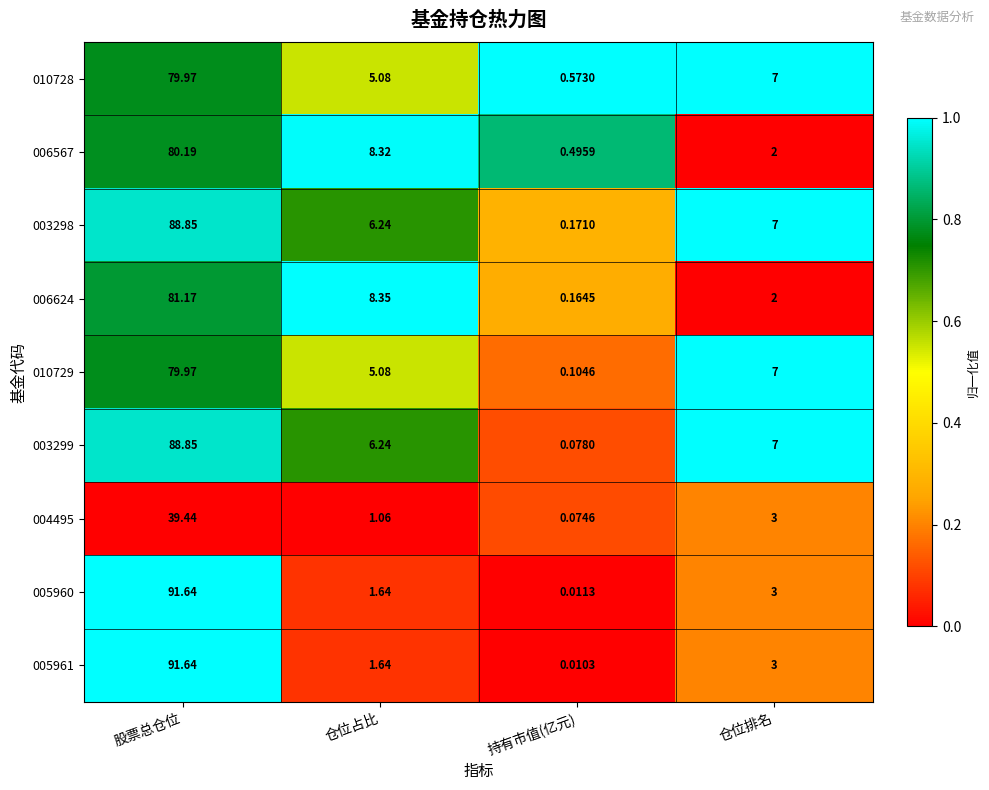

Which category has the highest value in the 010728 series?

股票总仓位